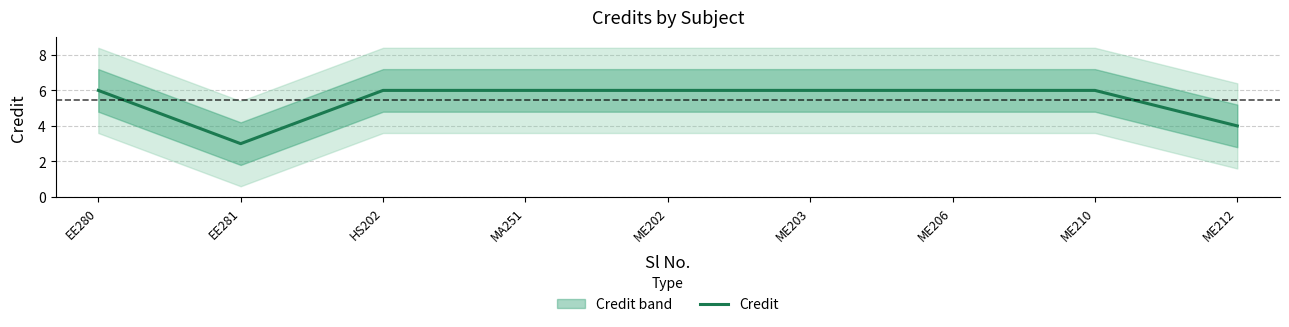

List the labels in order of value, largest first.

EE280, HS202, MA251, ME202, ME203, ME206, ME210, ME212, EE281